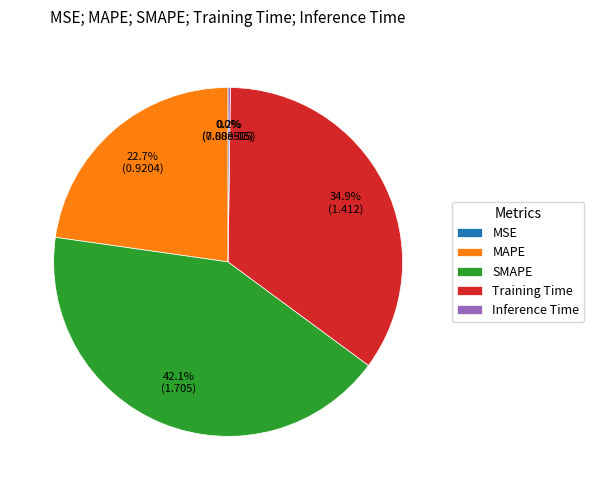

What is the largest slice in the pie chart?

SMAPE